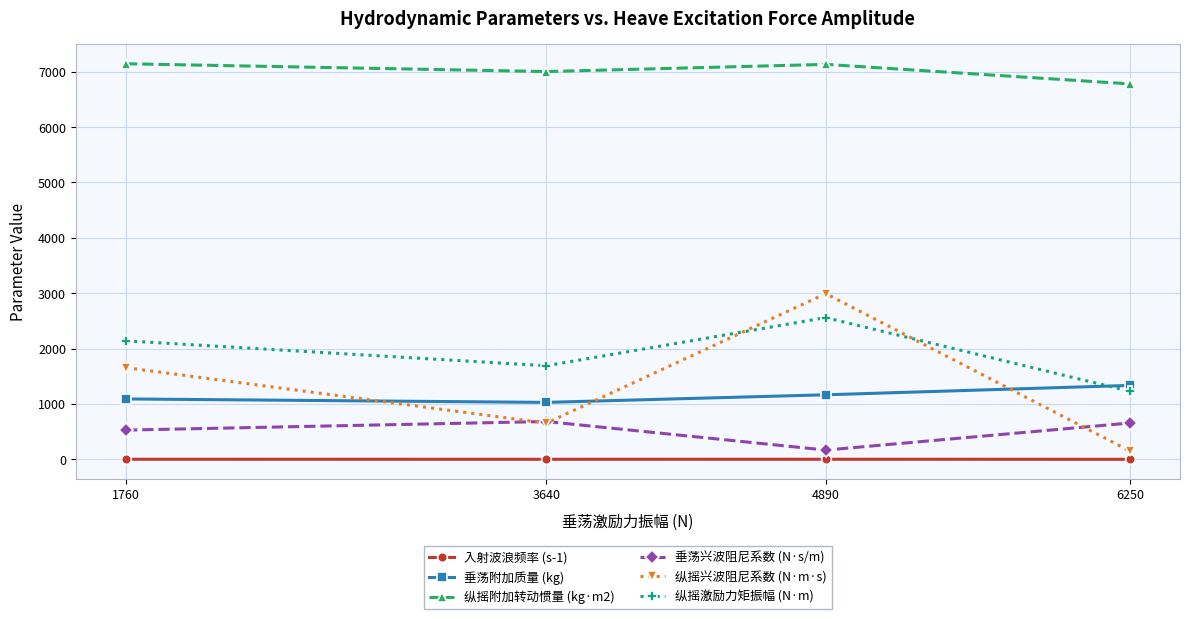

What is the value of the 纵摇兴波阻尼系数 (N·m·s) point at the 1st from the left?

1655.9